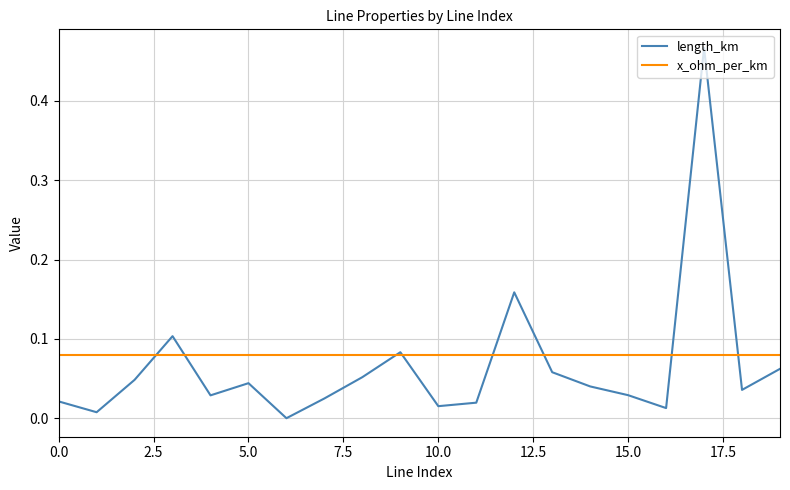

Which series has the widest spread of values?

length_km